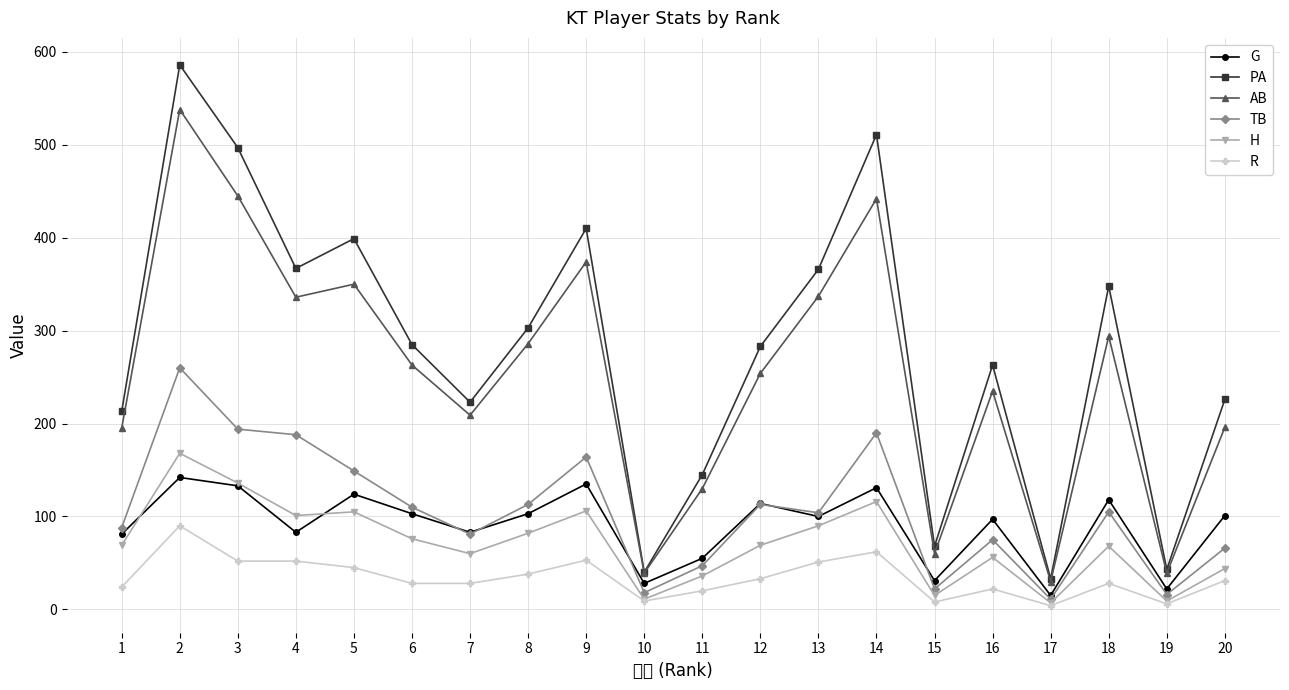

Where is the first local minimum for PA?

4